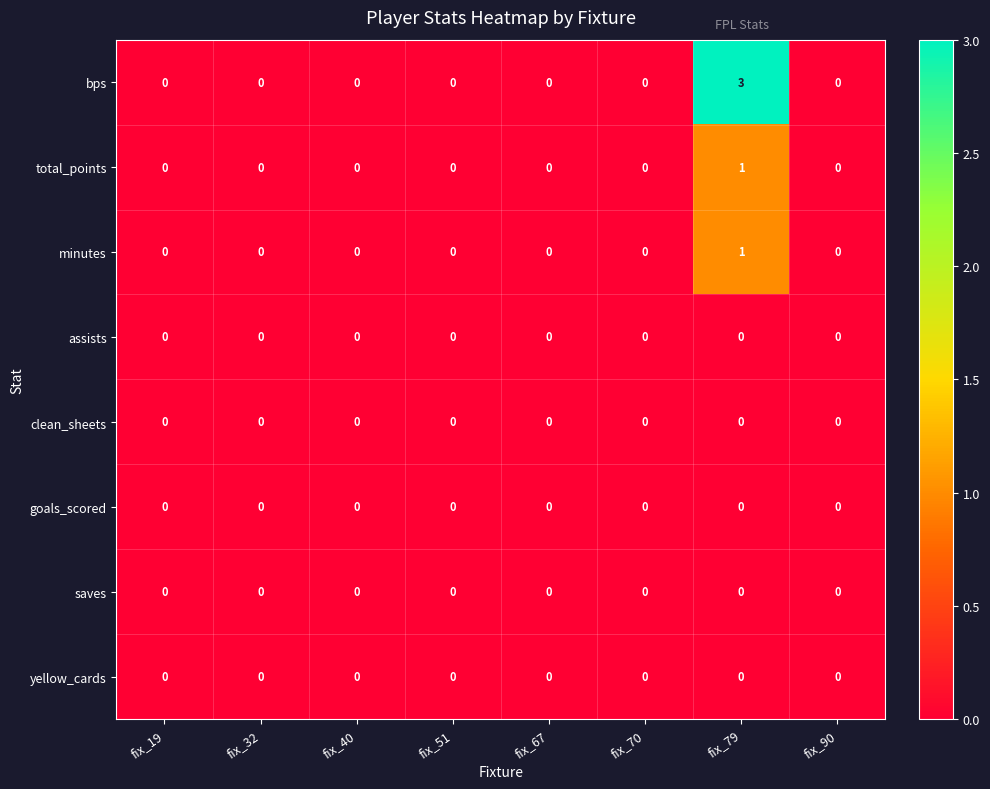

True or false: bps has a value of 3 at fix_79.

True